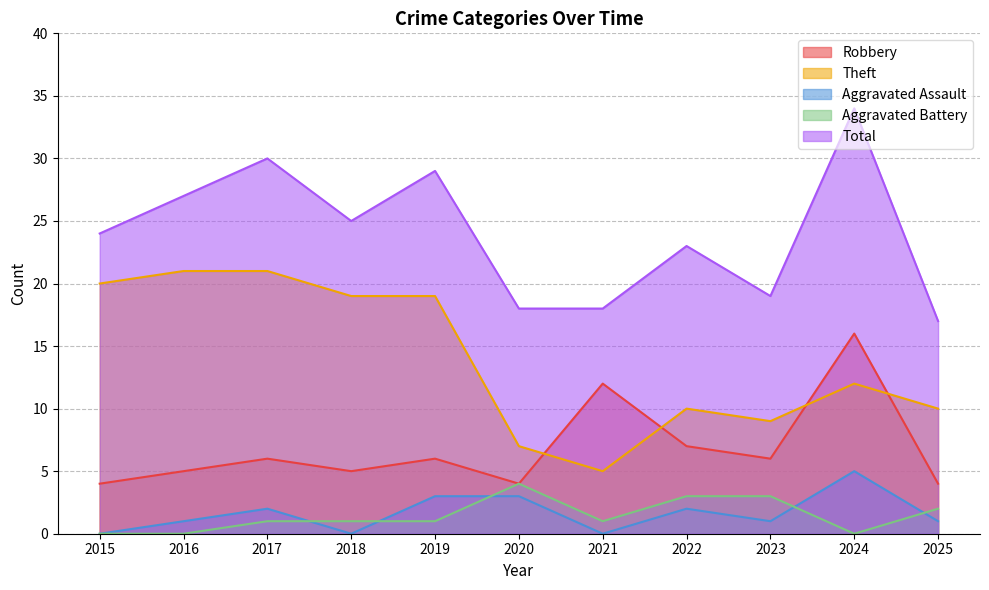

After their last crossing, which series has the higher values: Aggravated Assault or Aggravated Battery?

Aggravated Battery